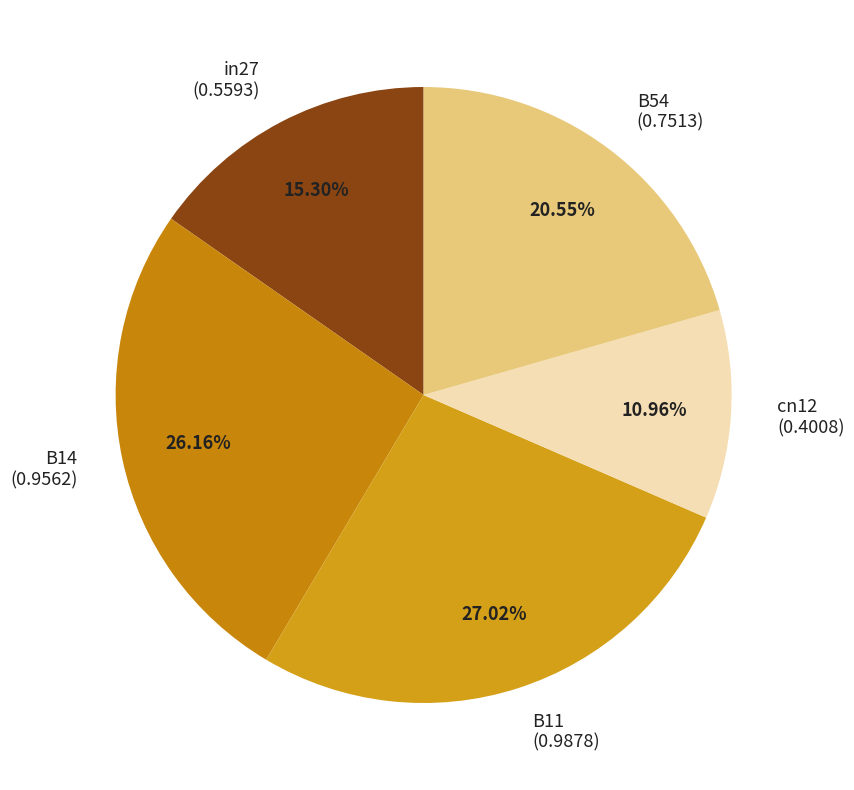

What percentage is the in27 slice, to the nearest percent?

15%